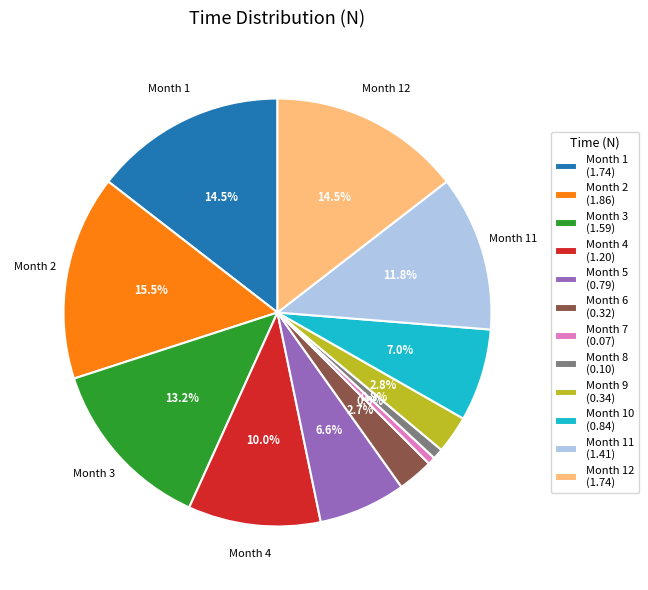

Which category has the biggest portion of the pie?

Month 2 (1.86)